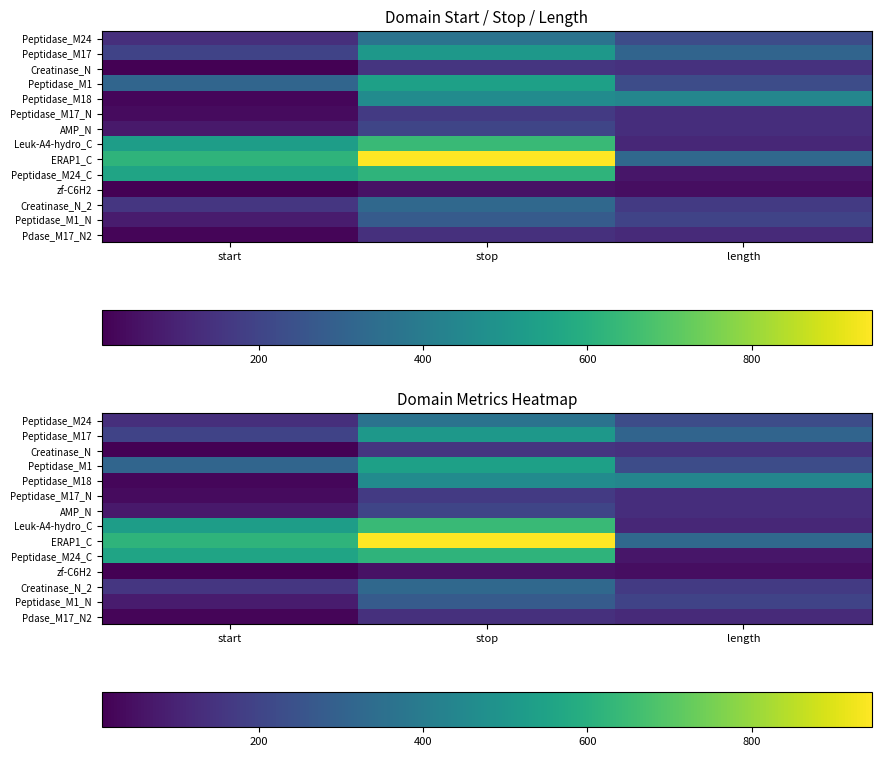

Which series has the largest total across all categories?

ERAP1_C